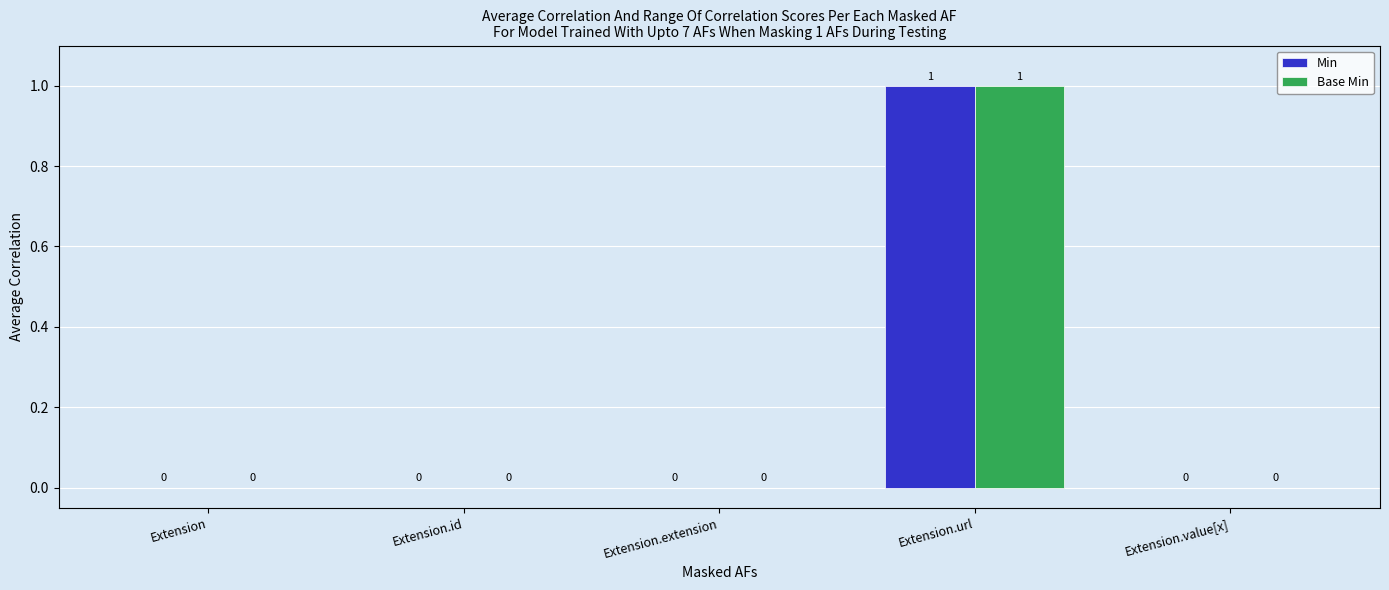

Which category has the highest value in the Min series?

Extension.url